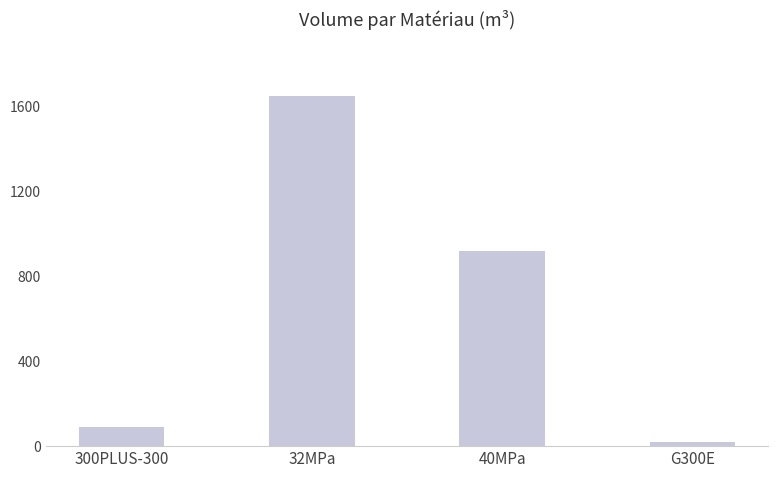

Count the number of data series in this chart.

1